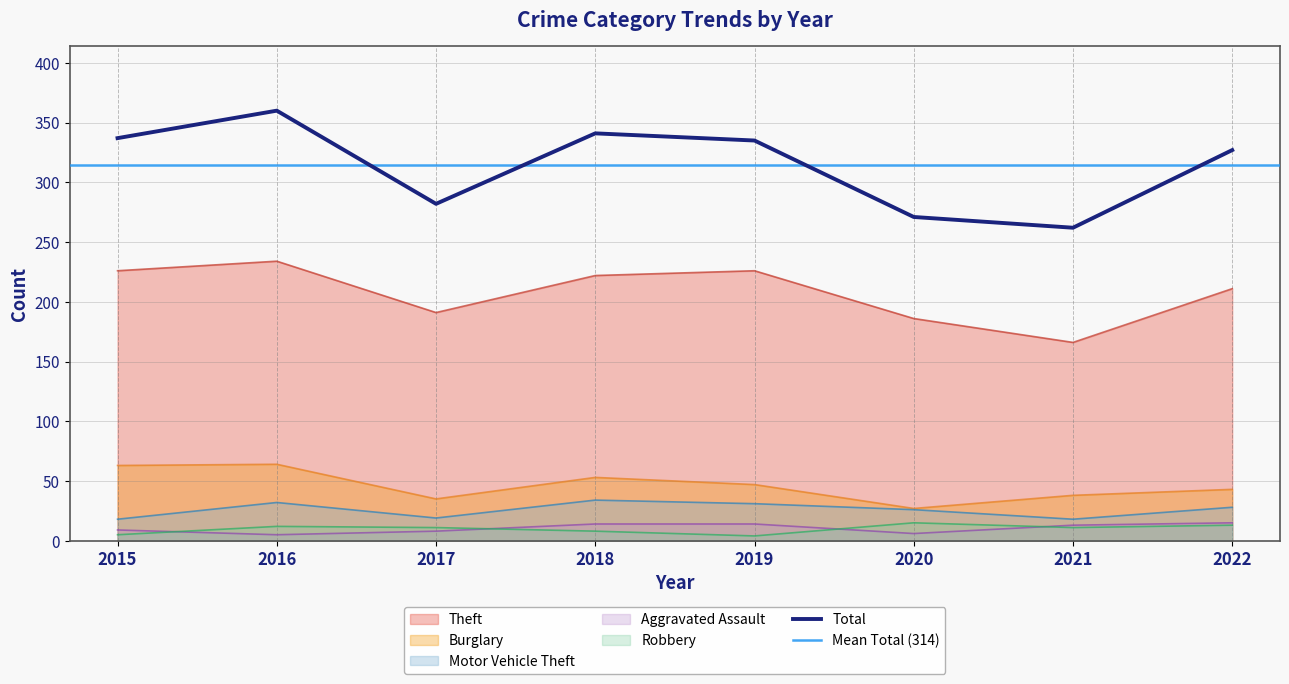

Does the chart display data point markers on the line(s)?

No